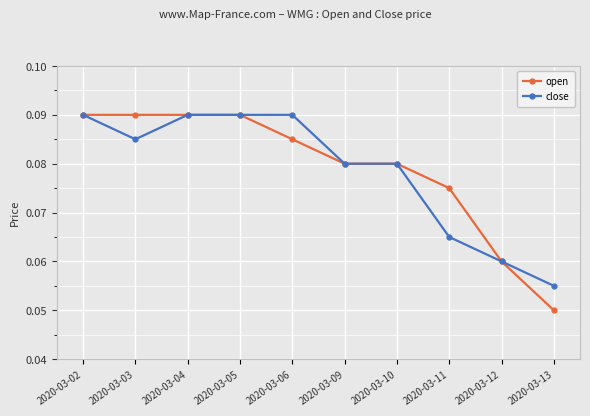

Count the close values in the range 0 to 1.

10